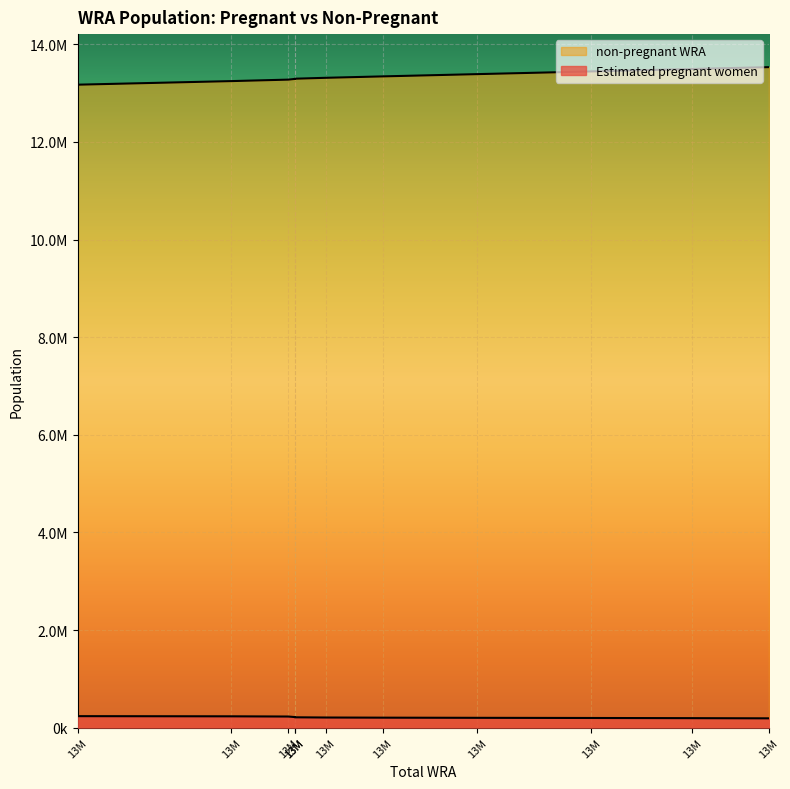

List the series in order of their overall mean, highest first.

non-pregnant WRA, Estimated pregnant women